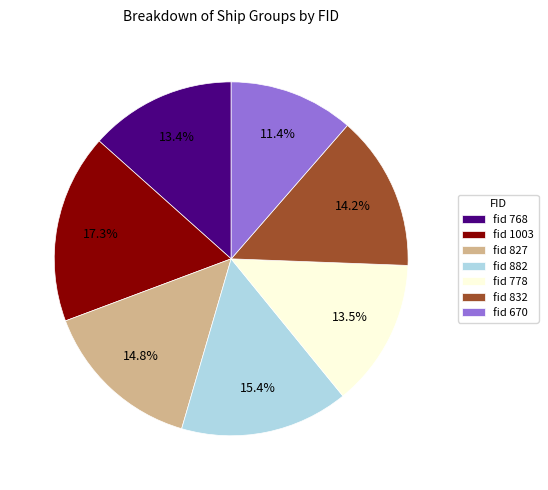

Is the sum of fid 768 and fid 882 greater than half?

No